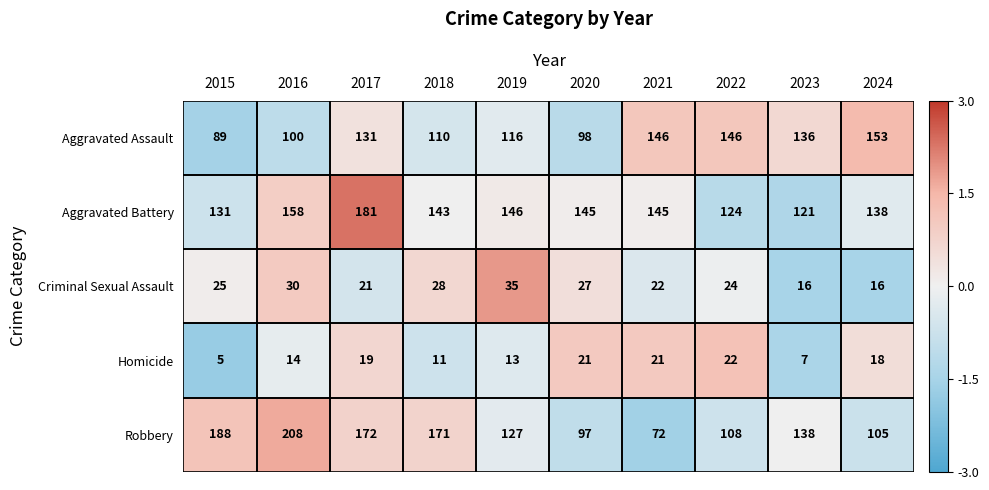

How many values in the Aggravated Battery series are below 145?

5